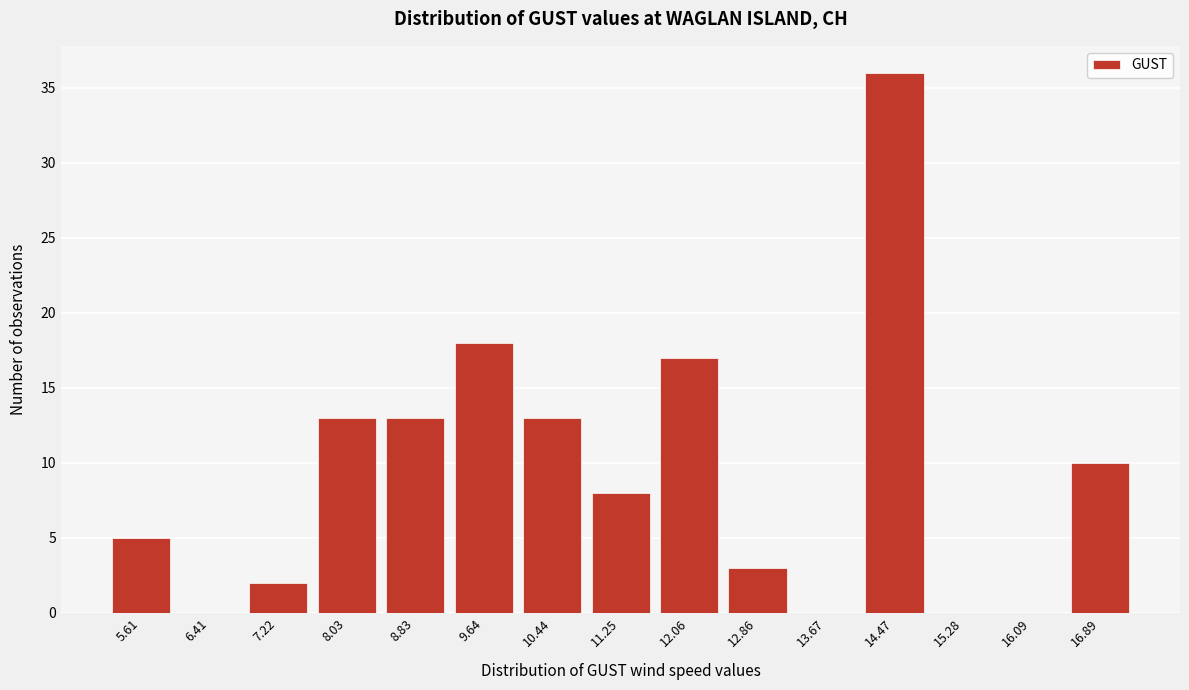

Reading left to right, transcribe all the data shown in this chart.

5.61=5	6.41=0	7.22=2	8.03=13	8.83=13	9.64=18	10.44=13	11.25=8	12.06=17	12.86=3	13.67=0	14.47=36	15.28=0	16.09=0	16.89=10